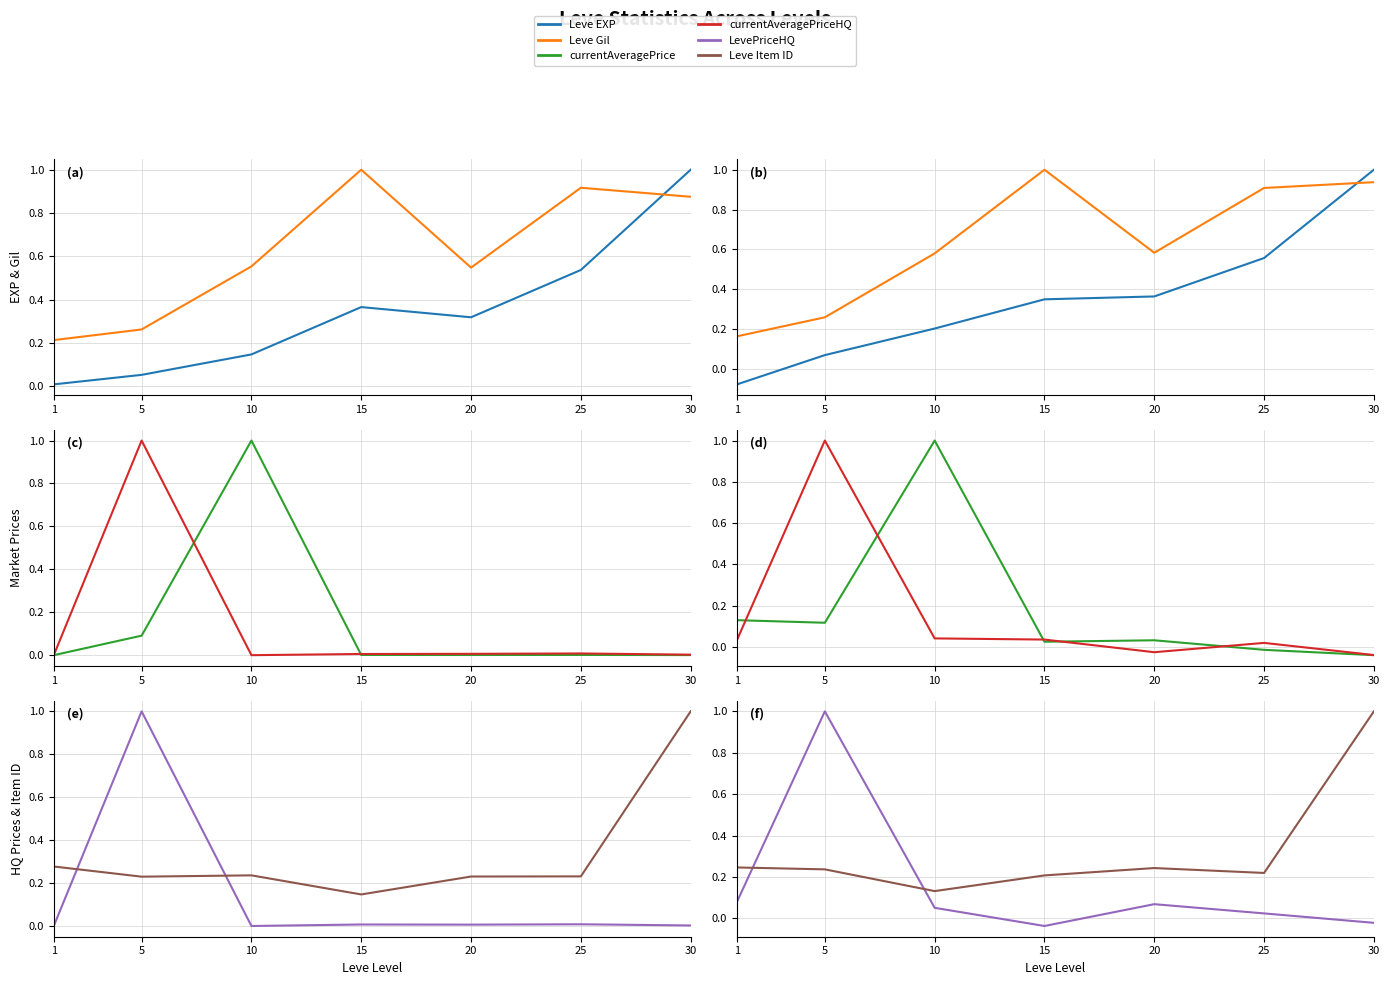

What is the value of the LevePriceHQ point at the 3rd from the left?

0.1